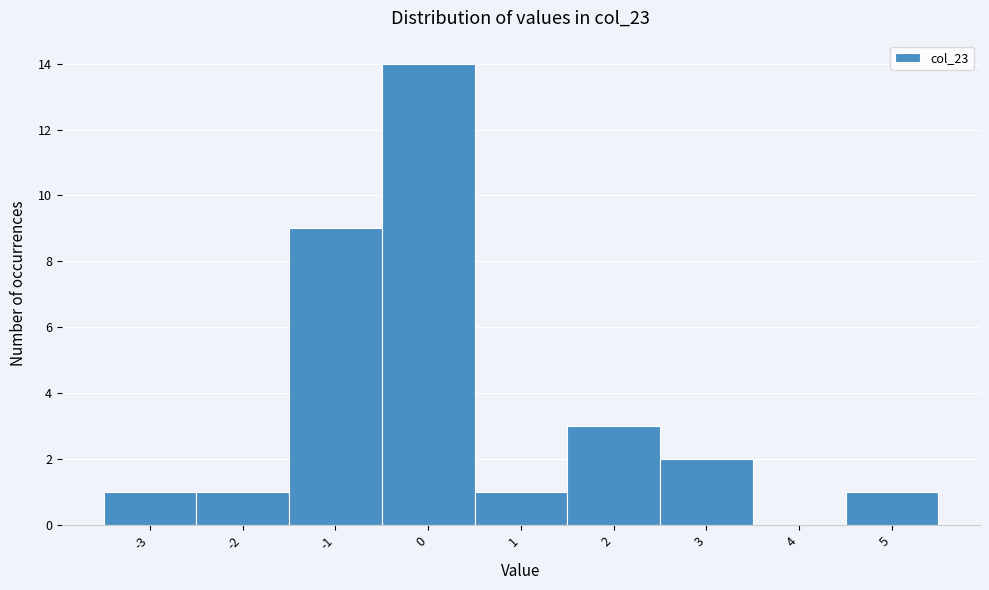

Which range on the x-axis has the tallest bar?

-0.5 to 0.5